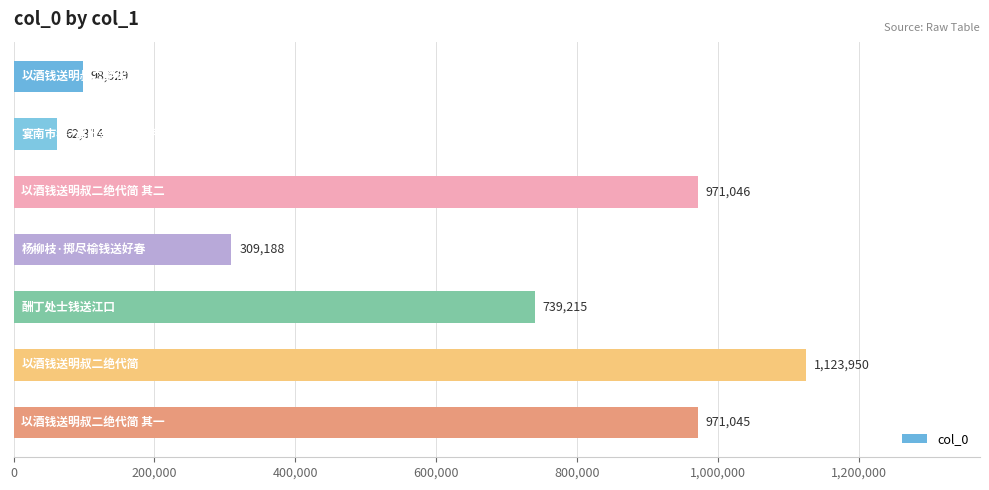

Reading top to bottom, list all the values displayed in this chart.

98529	62314	971046	309188	739215	1123950	971045